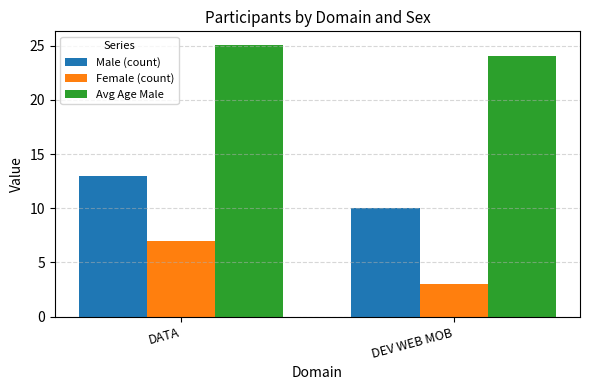

What is the highest value of the Avg Age Male series?

25.1